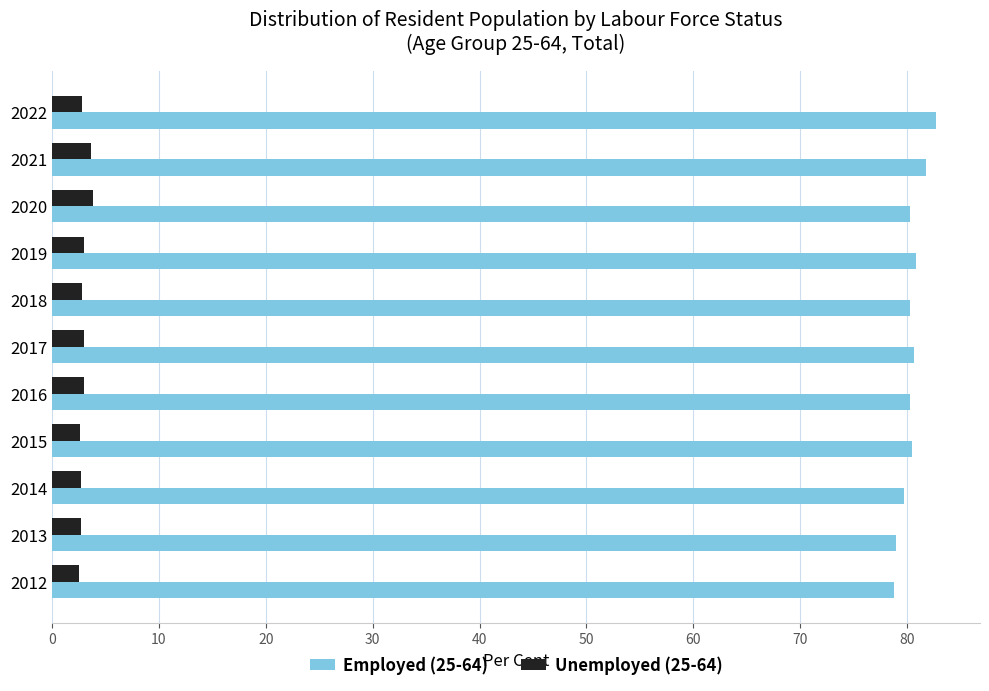

The value of Unemployed (25-64) at 2015 is 2.6. True or false?

True